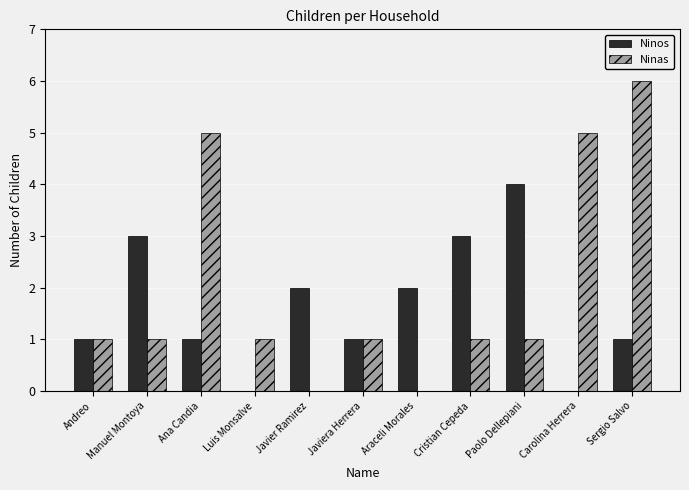

How many groups of bars are there?

11